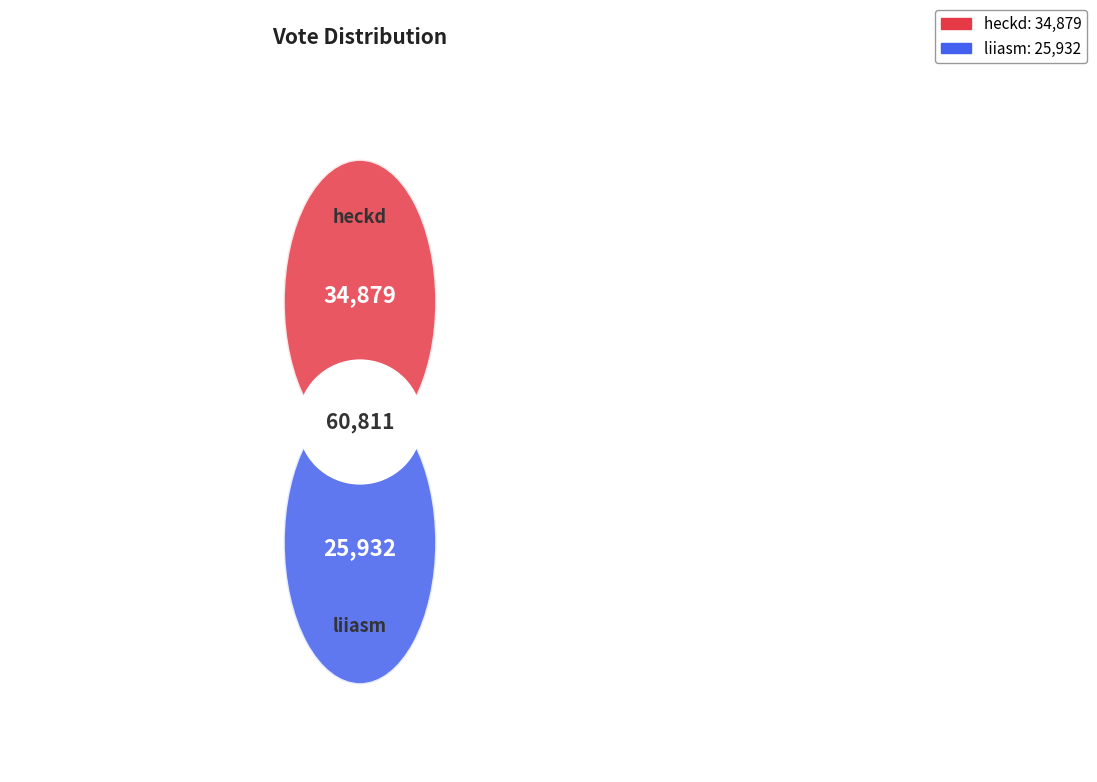

Which category accounts for the majority?

heckd